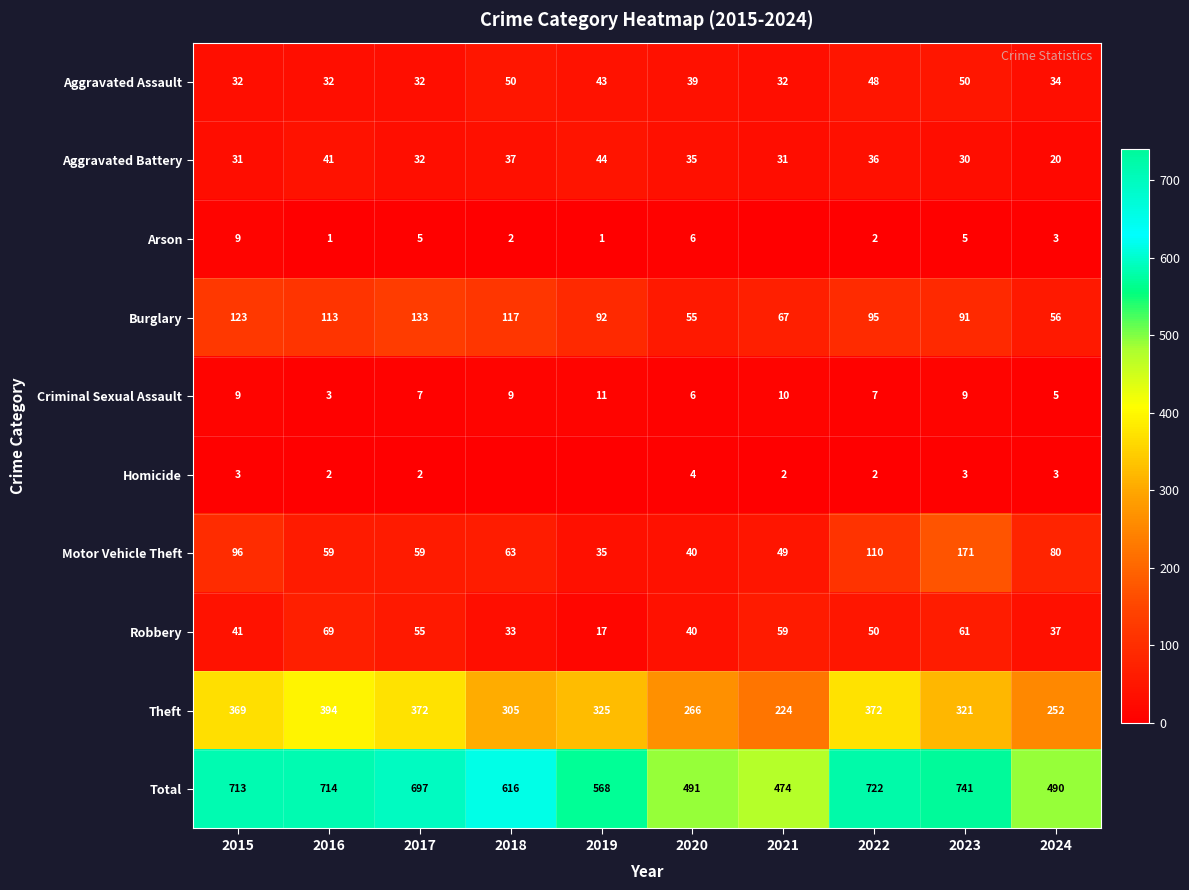

Is the value of Total at 2023 greater than the value of Criminal Sexual Assault at 2024?

Yes